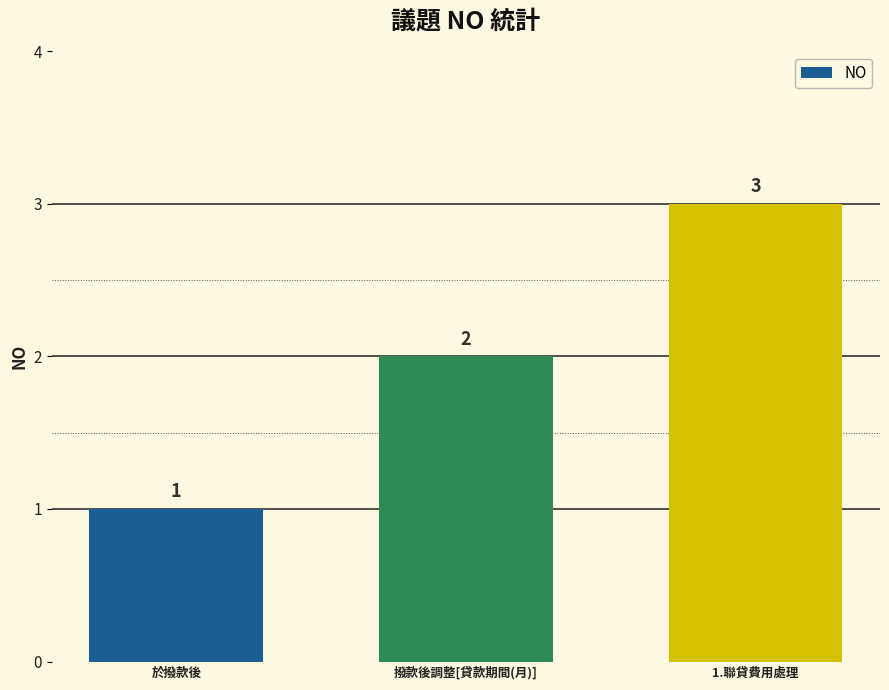

What is the difference between the values at 1.聯貸費用處理 and 撥款後調整[貸款期間(月)]?

1